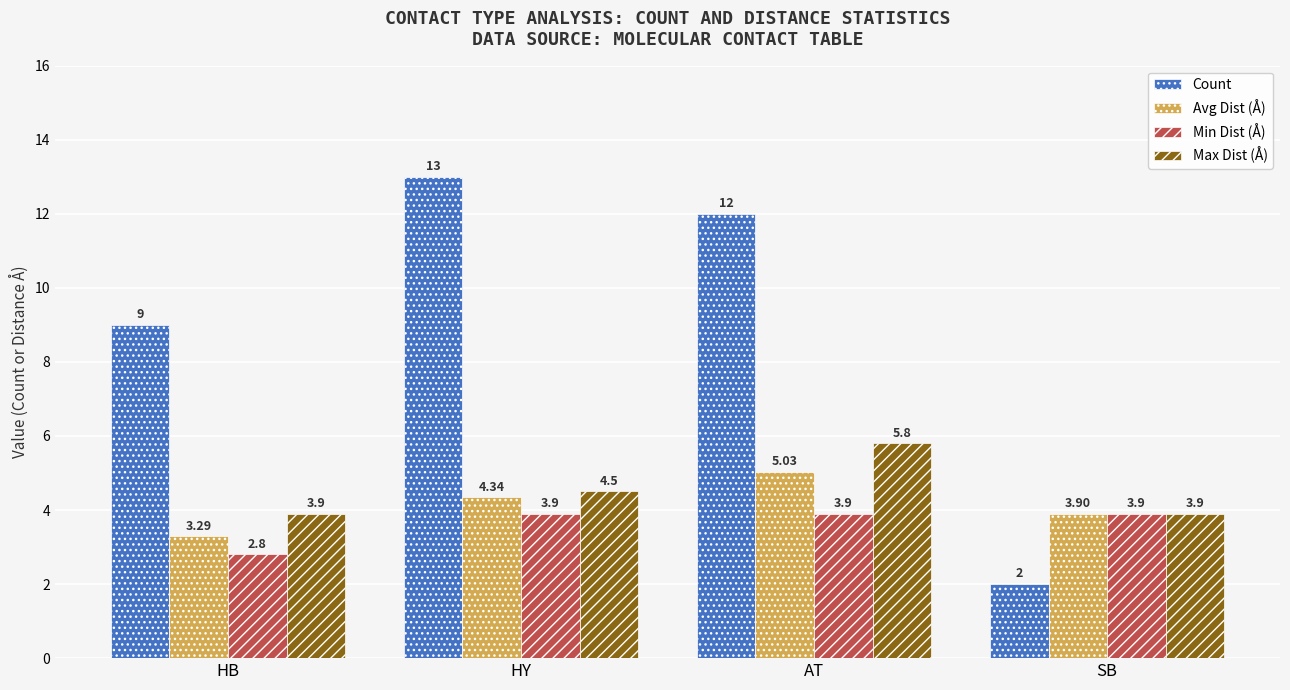

Where does the Max Dist (Å) series first go above 4?

HY